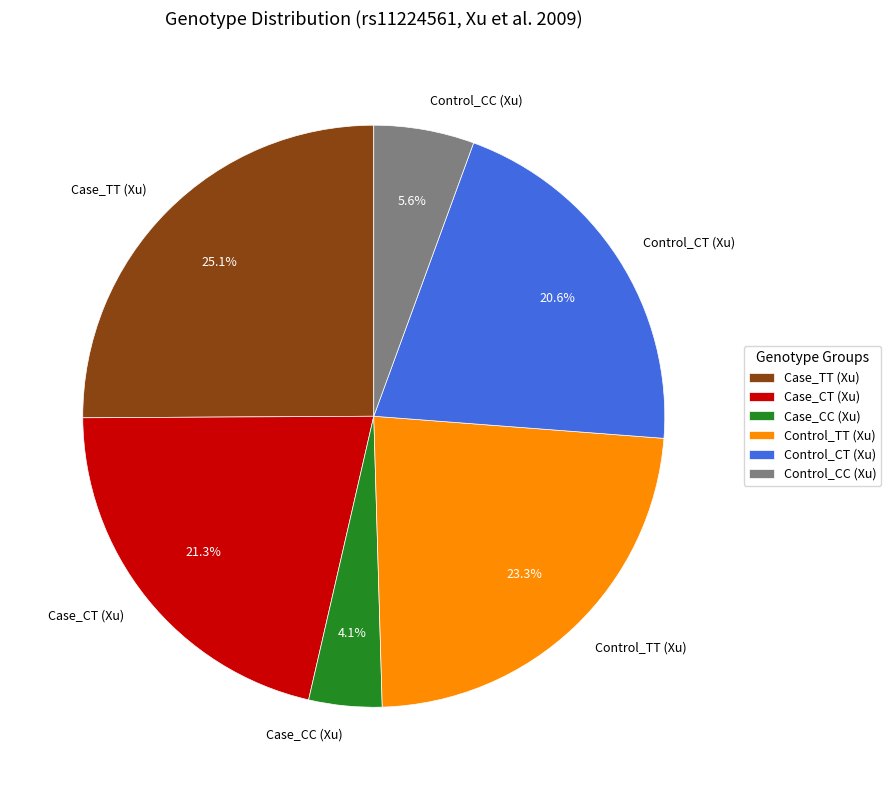

Rank the categories by value from highest to lowest.

Case_TT (Xu), Control_TT (Xu), Case_CT (Xu), Control_CT (Xu), Control_CC (Xu), Case_CC (Xu)